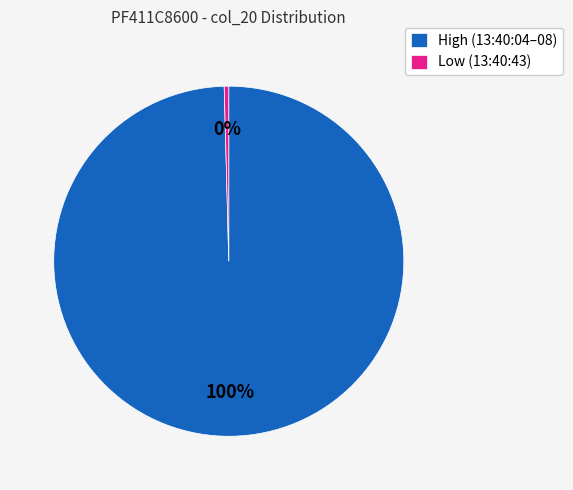

To the nearest percent, what is the combined percentage of High (13:40:04–08) and Low (13:40:43)?

100%